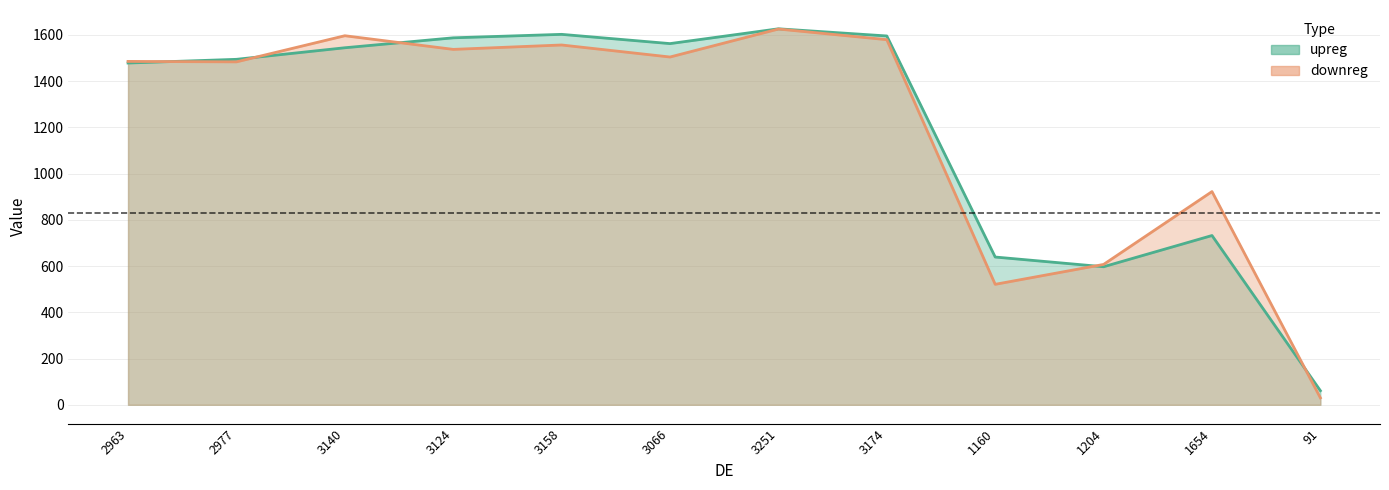

At which category does upreg reach its first local peak?

3158